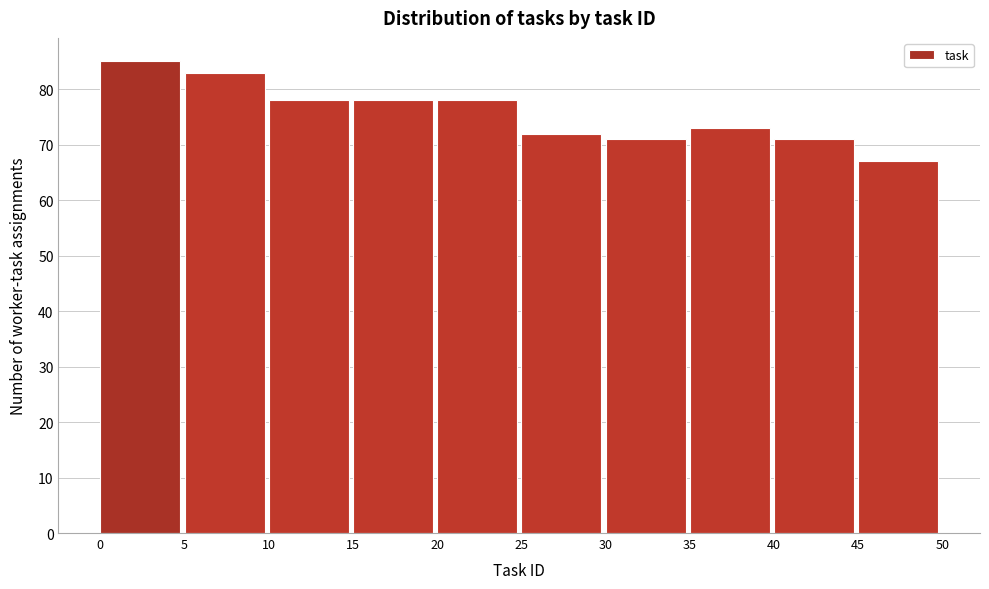

Reading left to right, list every bar in this chart as the range it spans on the x-axis followed by its height. The values are not printed on the chart, so give them approximately, as read against the axis.

0 to 5: 85
5 to 10: 83
10 to 15: 78
15 to 20: 78
20 to 25: 78
25 to 30: 72
30 to 35: 71
35 to 40: 73
40 to 45: 71
45 to 50: 67